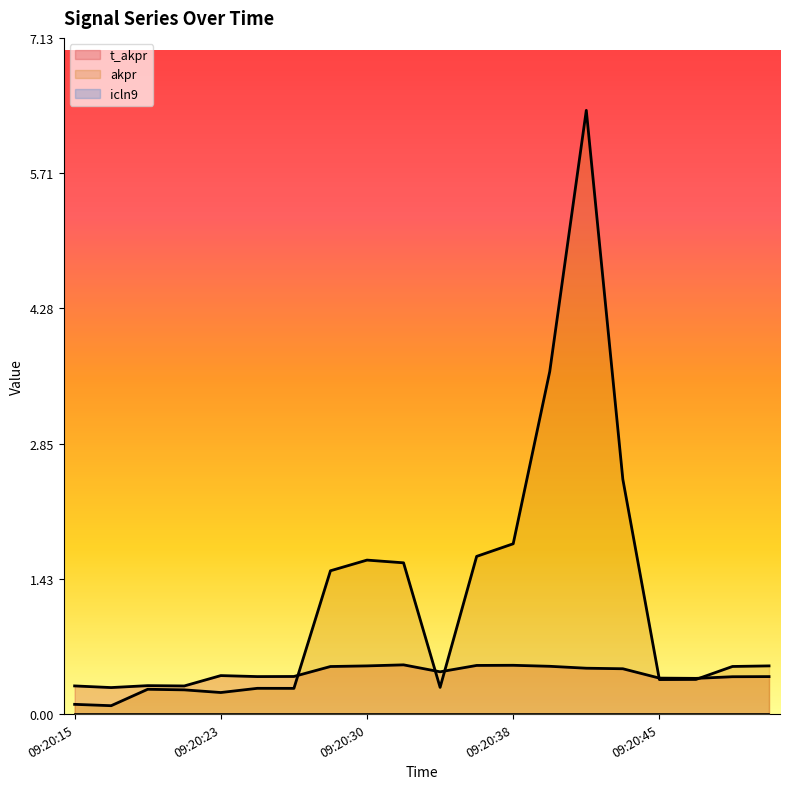

True or false: t_akpr has more than 1 interior local peaks.

True